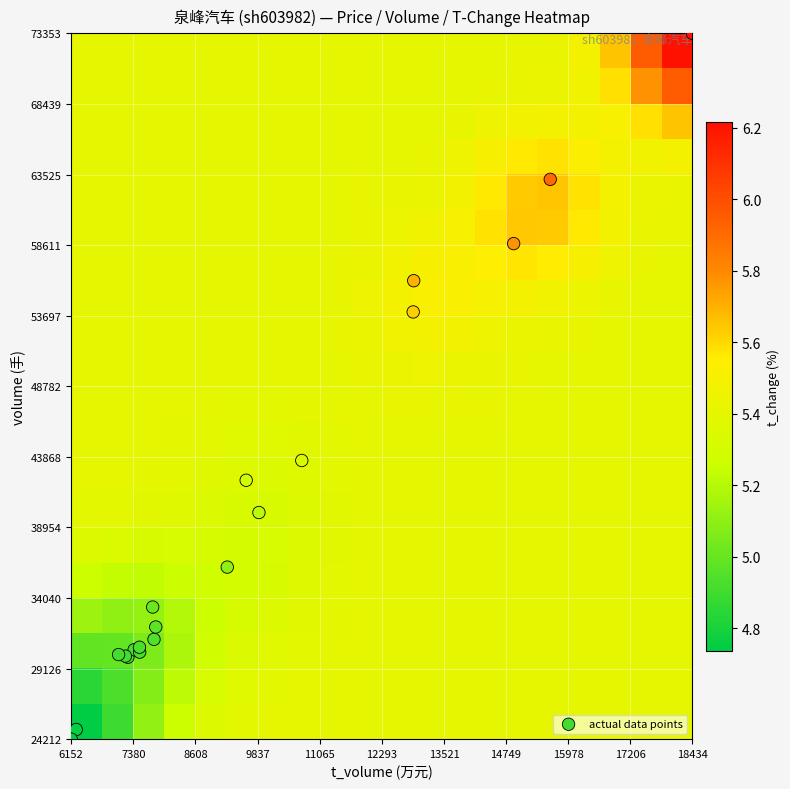

How many data points does each series have?

20